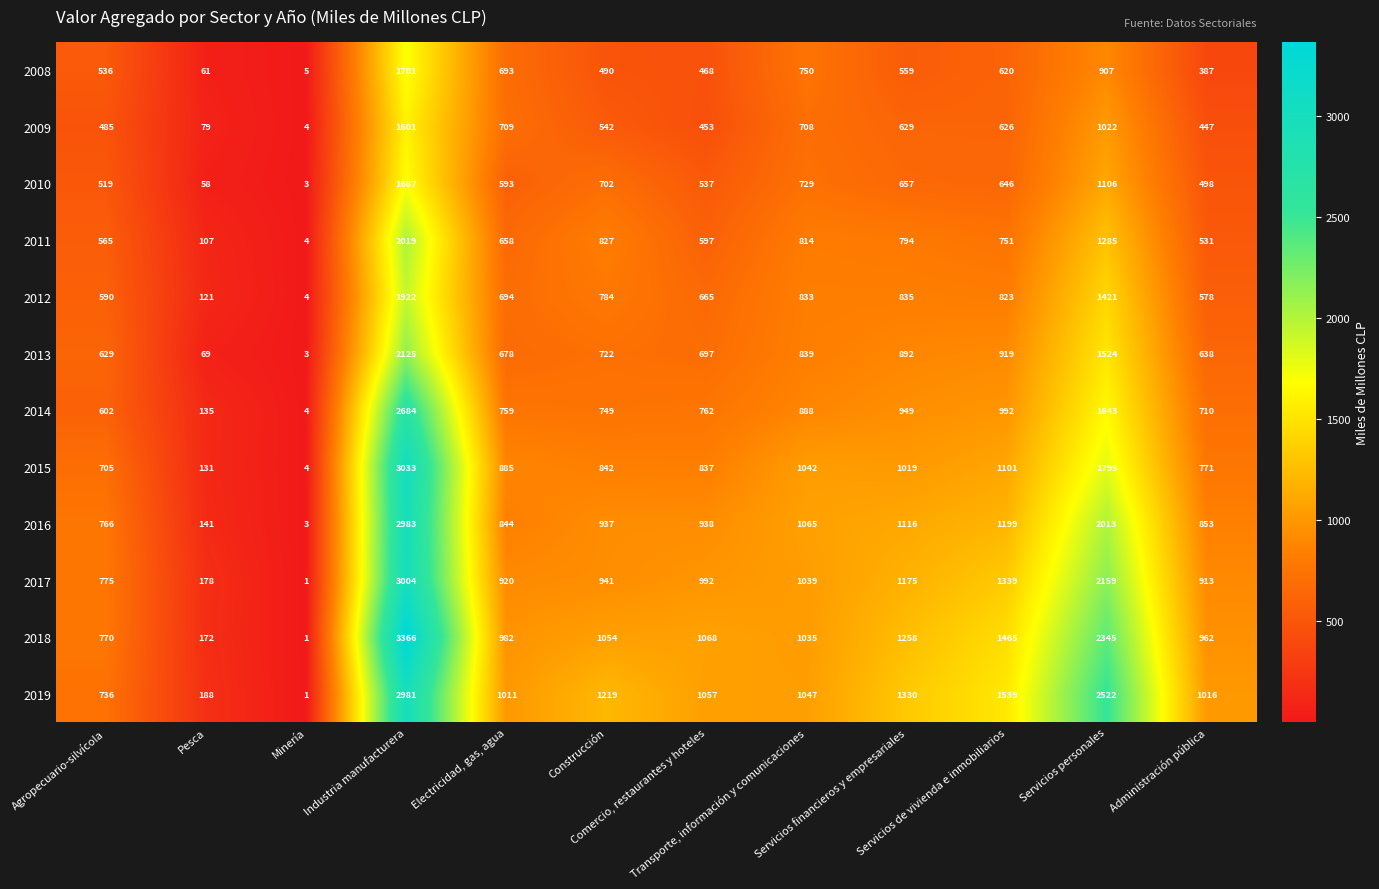

What is the highest value of the 2015 series?

3033